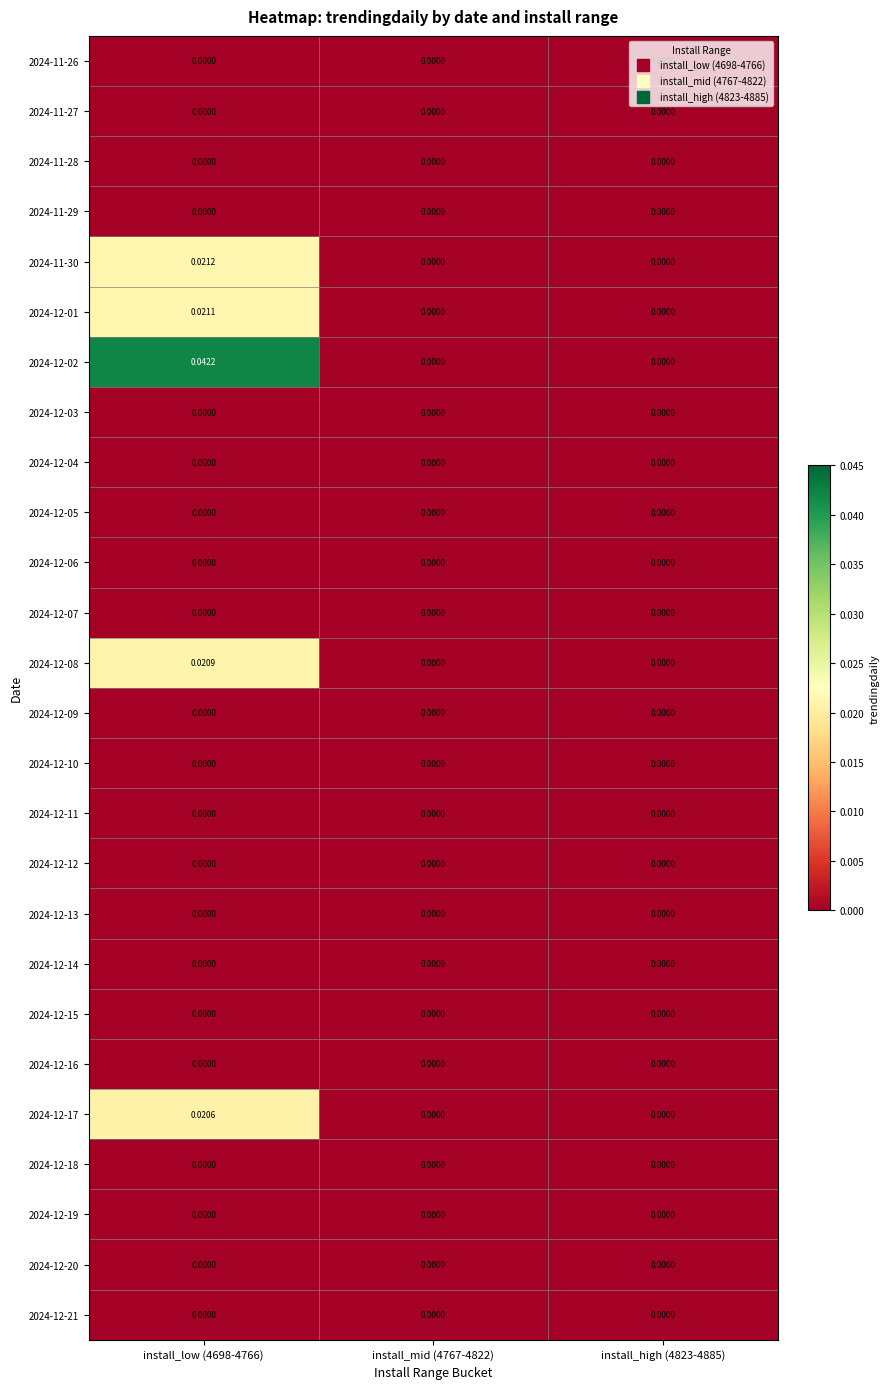

How many data points does each series have?

3